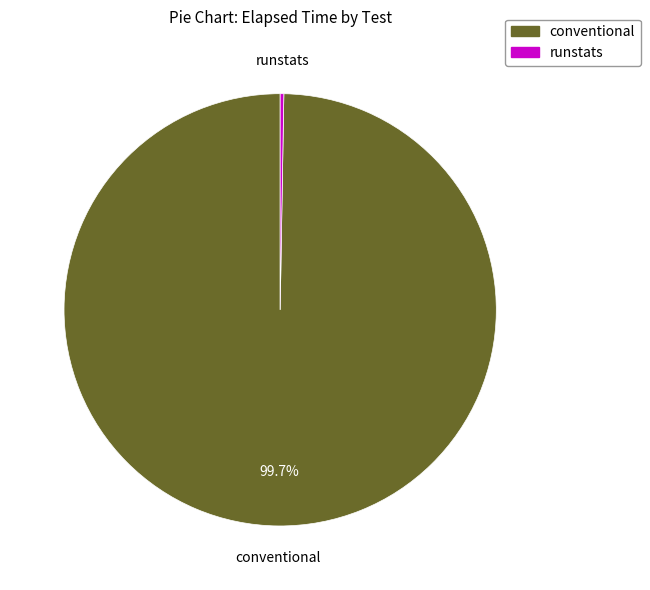

What percentage is NOT represented by conventional?

0.3%